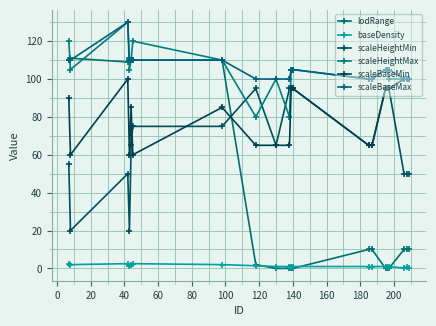

Which series has the largest range (max minus min)?

lodRange